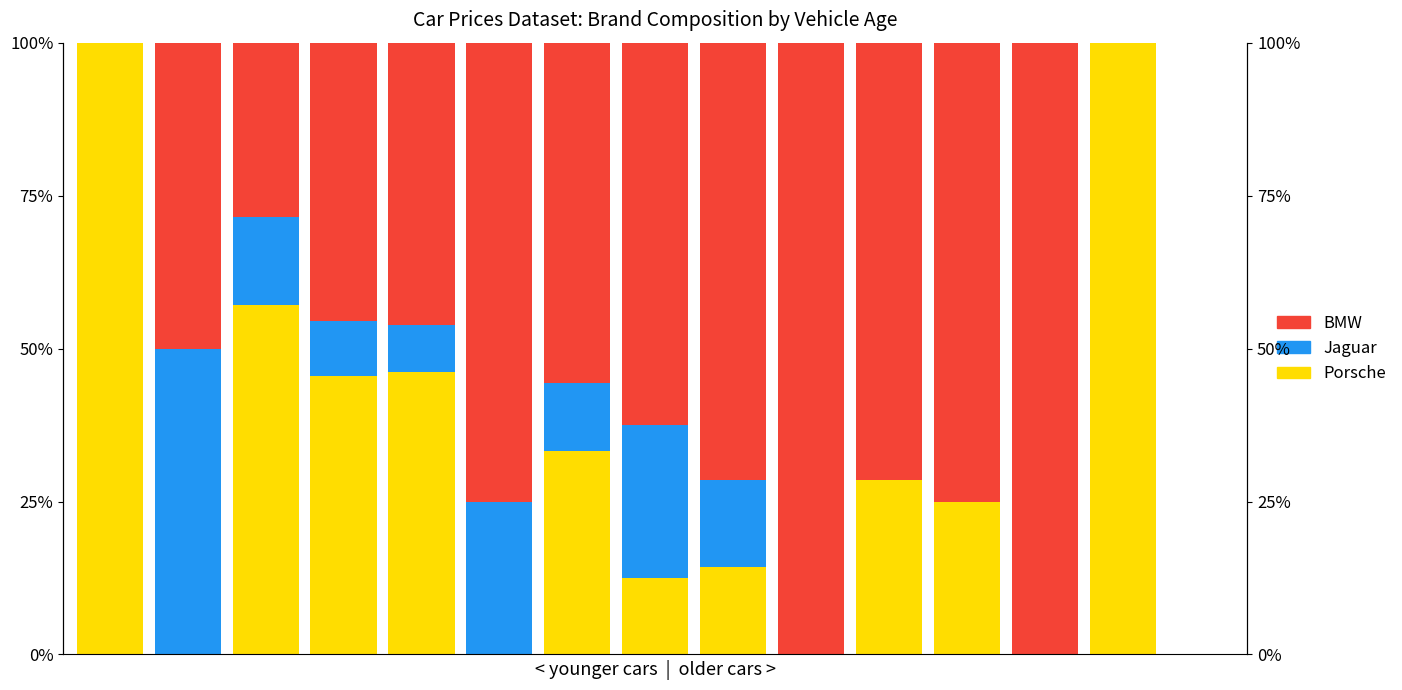

At 1, list the series in order from largest to smallest.

Jaguar, BMW, Porsche